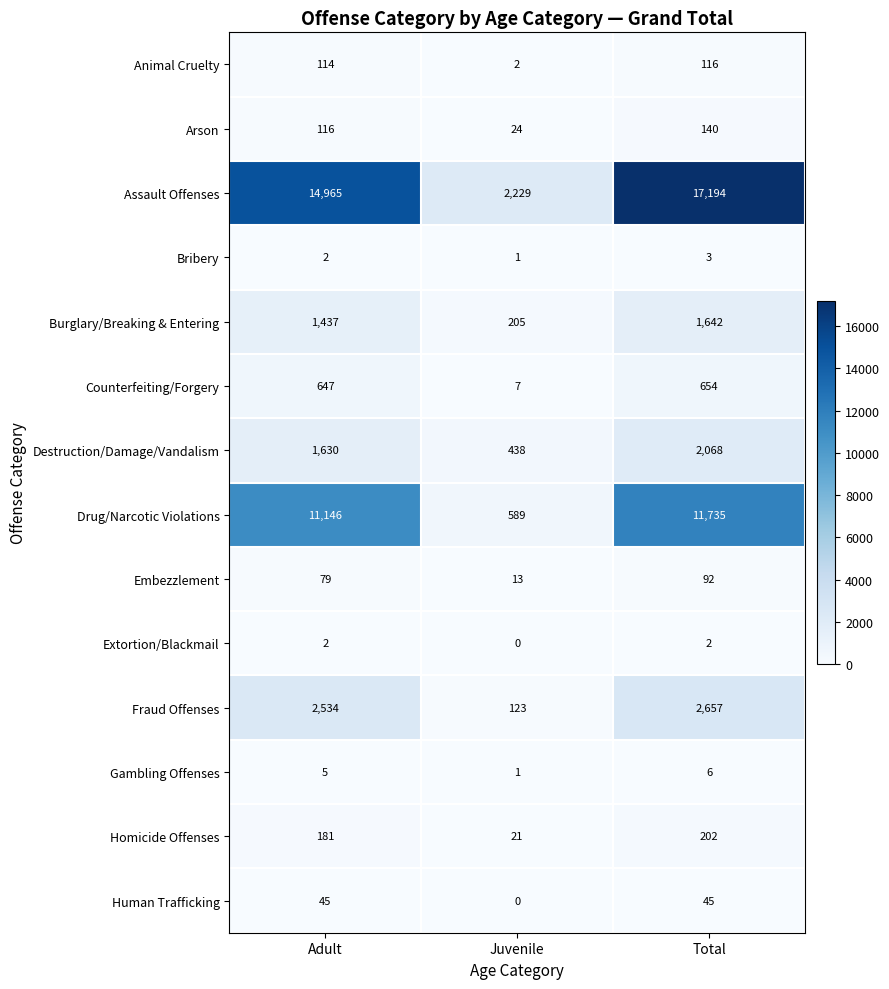

How many values in the Assault Offenses series are below 14965?

1